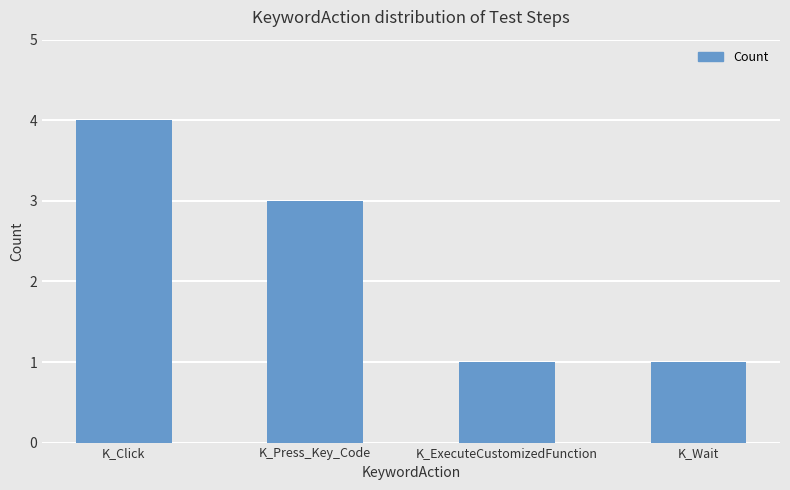

What is the greatest value displayed?

4